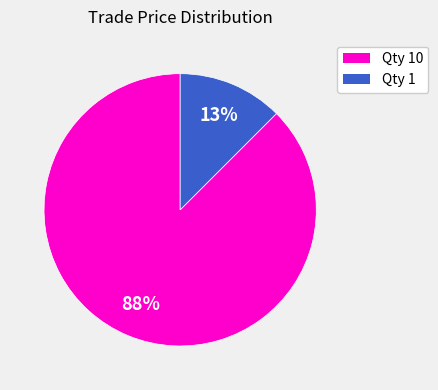

How many slices are in this pie chart?

2